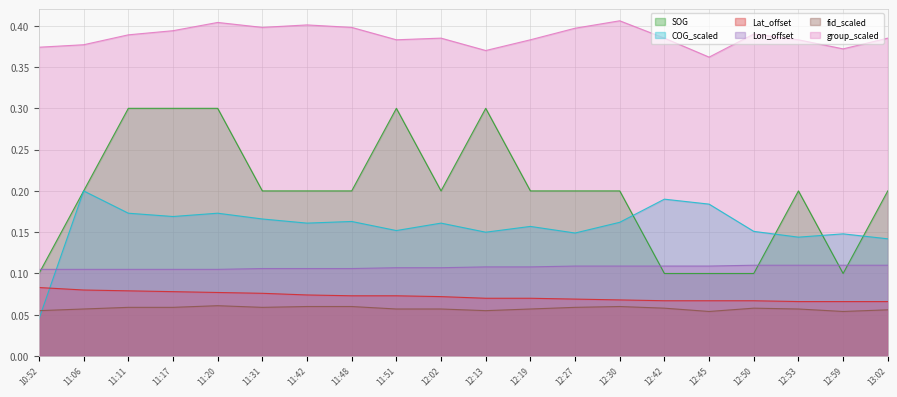

At which label is Lon_offset closest to 0?

10:52